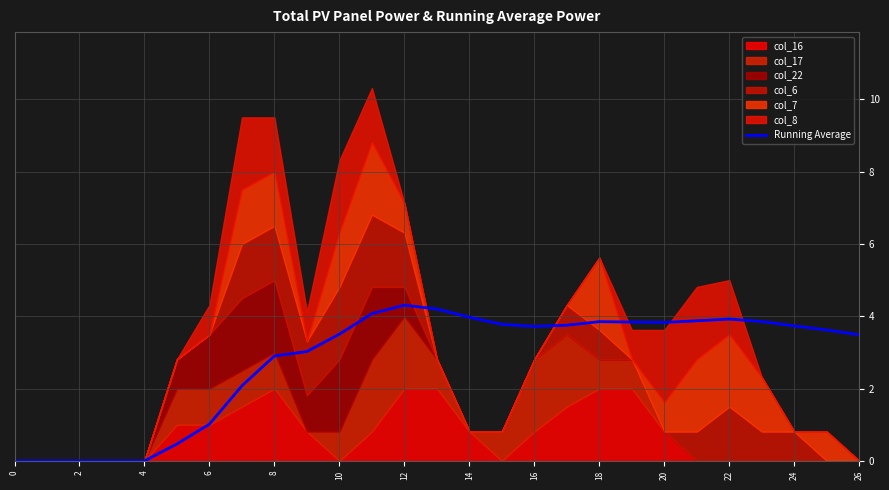

Is it true that Running Average equals 2.5 at 18?

False